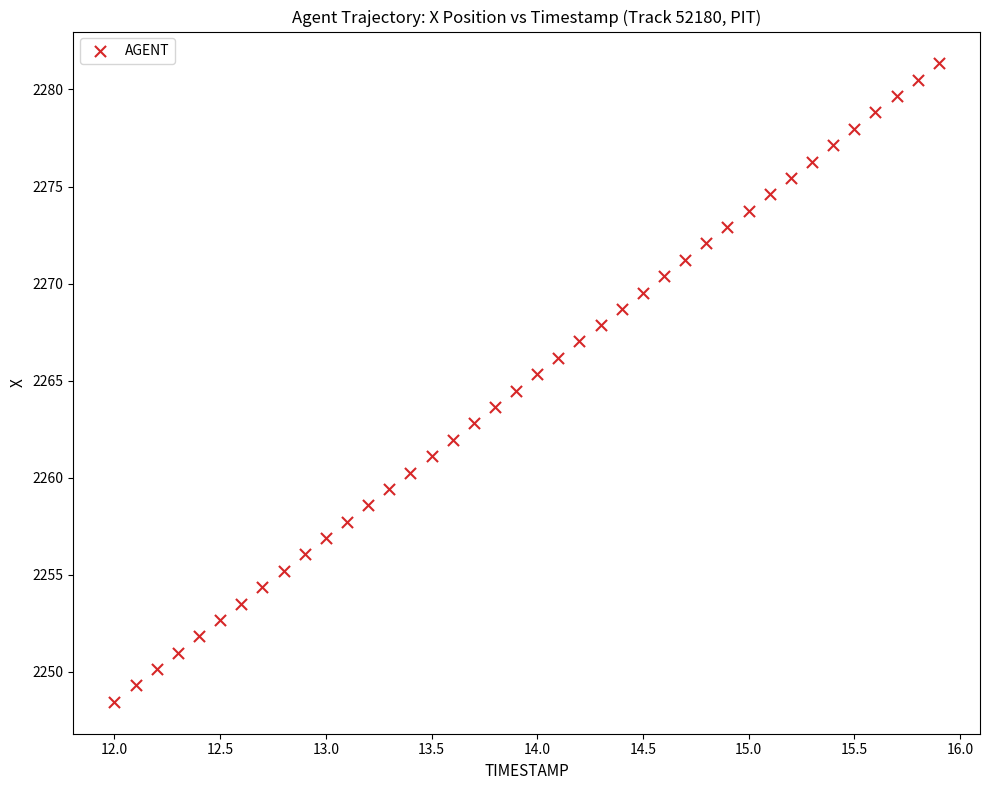

What is the range of Y values (max minus min)?

32.9